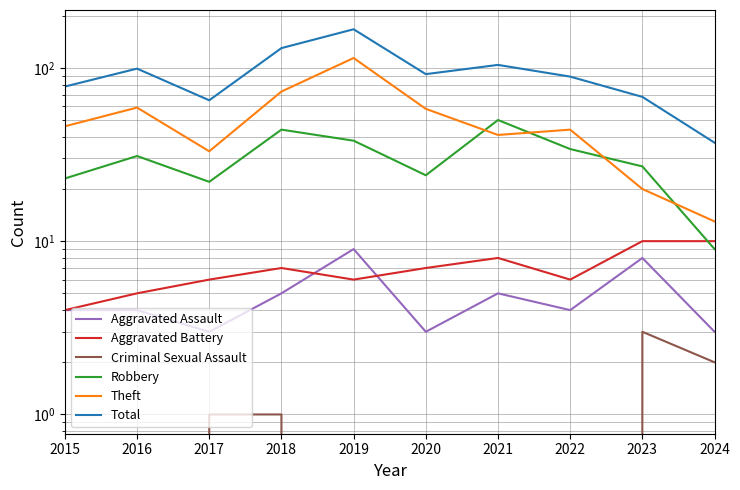

Reading left to right, what are all the values shown in this chart?

Aggravated Assault: 2015=4	2016=4	2017=3	2018=5	2019=9	2020=3	2021=5	2022=4	2023=8	2024=3
Aggravated Battery: 2015=4	2016=5	2017=6	2018=7	2019=6	2020=7	2021=8	2022=6	2023=10	2024=10
Criminal Sexual Assault: 2015=1	2016=0	2017=1	2018=1	2019=0	2020=0	2021=0	2022=0	2023=3	2024=2
Robbery: 2015=23	2016=31	2017=22	2018=44	2019=38	2020=24	2021=50	2022=34	2023=27	2024=9
Theft: 2015=46	2016=59	2017=33	2018=73	2019=114	2020=58	2021=41	2022=44	2023=20	2024=13
Total: 2015=78	2016=99	2017=65	2018=130	2019=167	2020=92	2021=104	2022=89	2023=68	2024=37